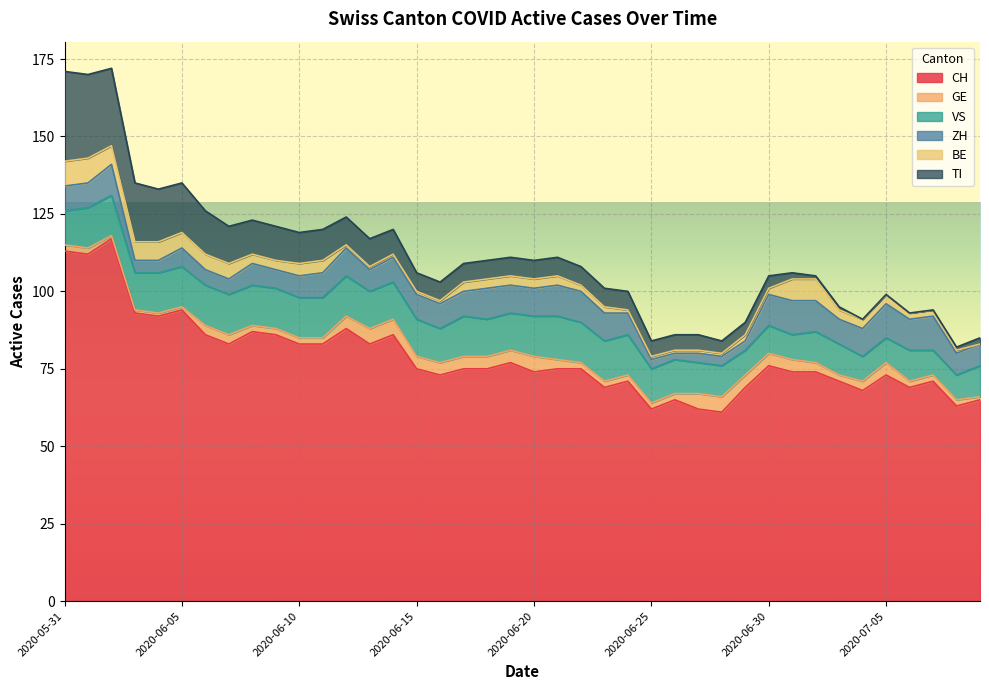

True or false: CH and ZH cross at least once.

False